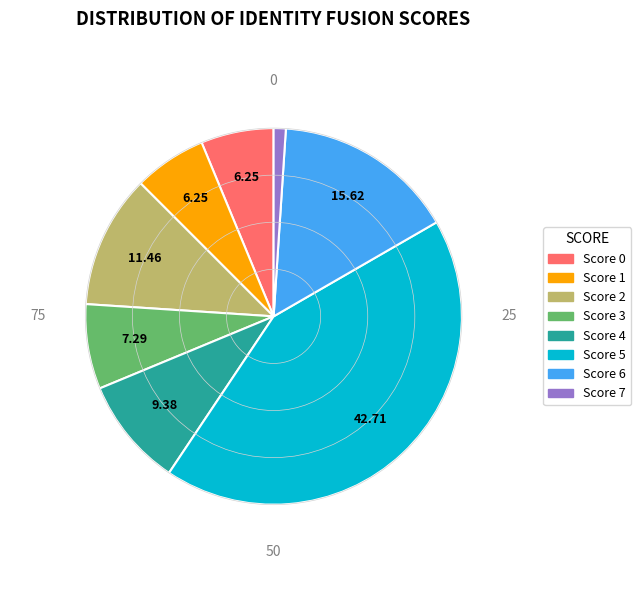

What is the ratio of the value at Score 1 to the value at Score 7?

6.0